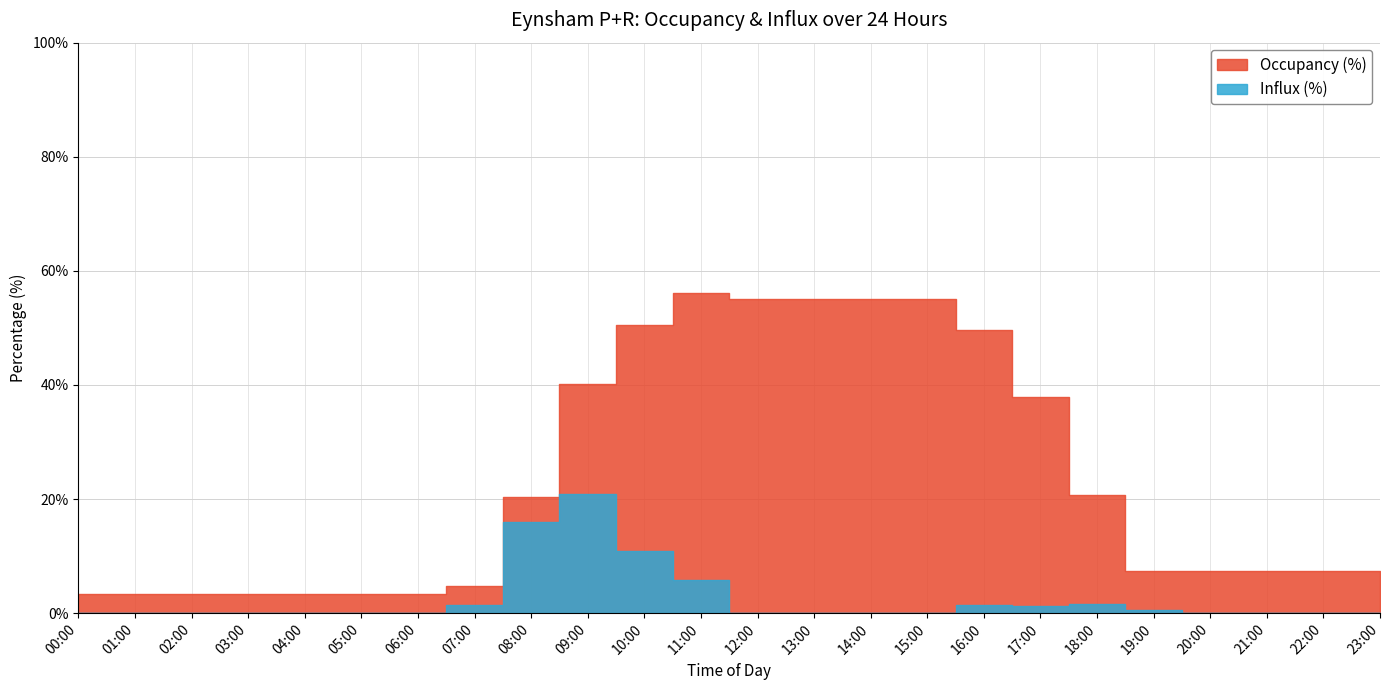

At which category does Influx (%) reach its first local peak?

09:00